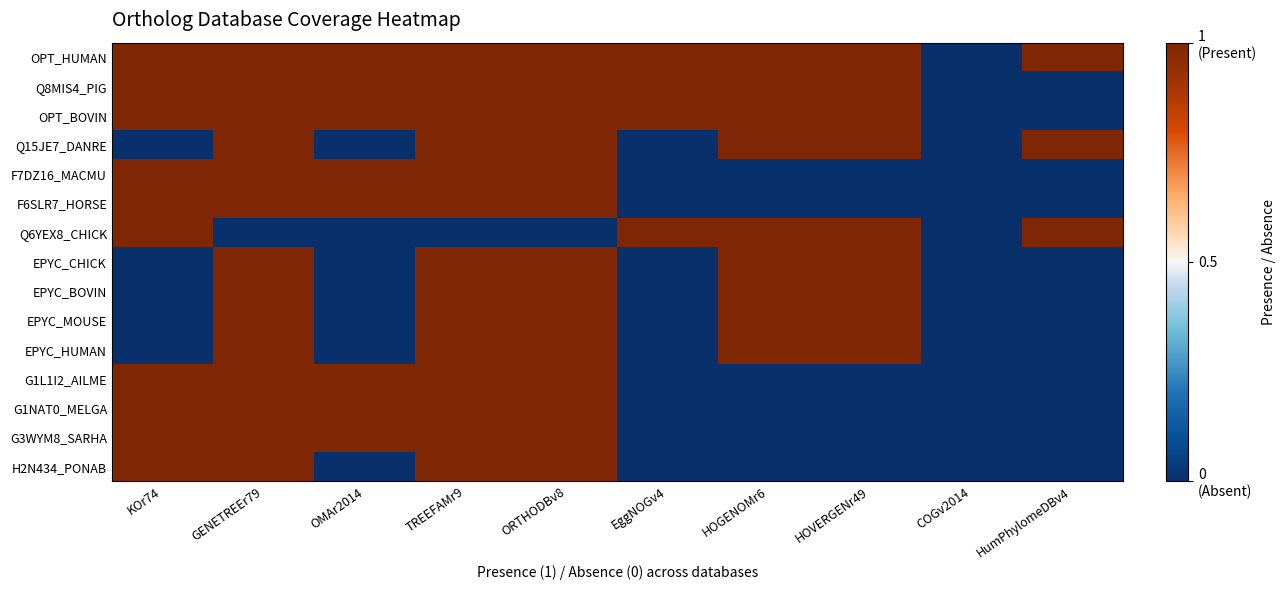

Which series has the largest range (max minus min)?

OPT_HUMAN